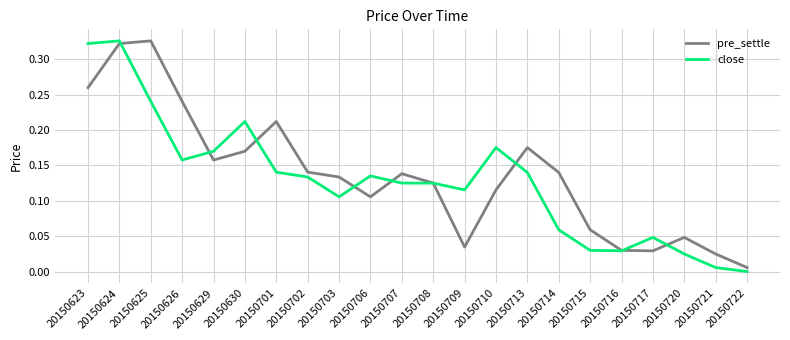

At which category is the sum across all series the highest?

20150624